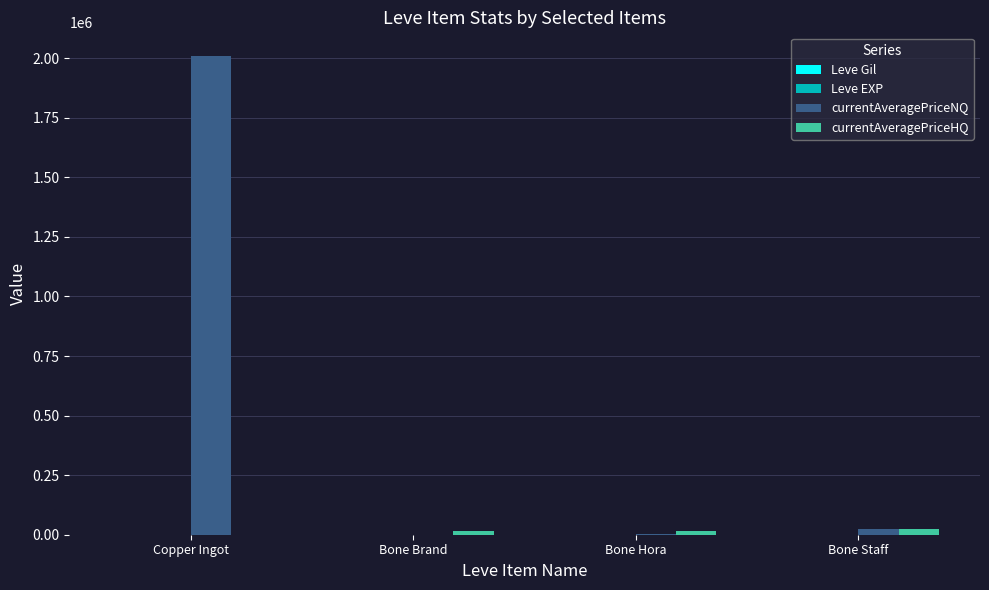

How many groups of bars are there?

4